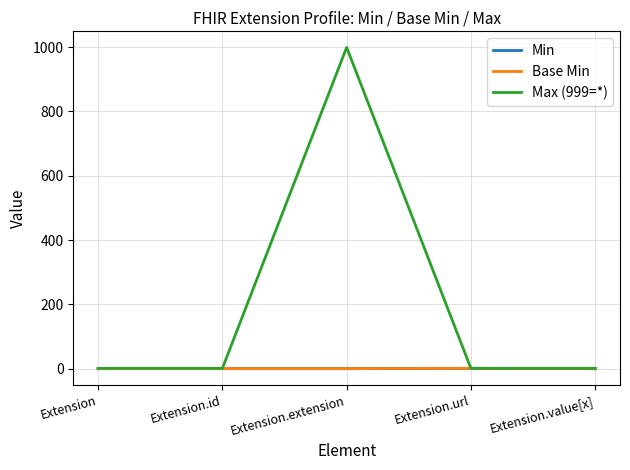

Which category has the highest value in the Base Min series?

Extension.url